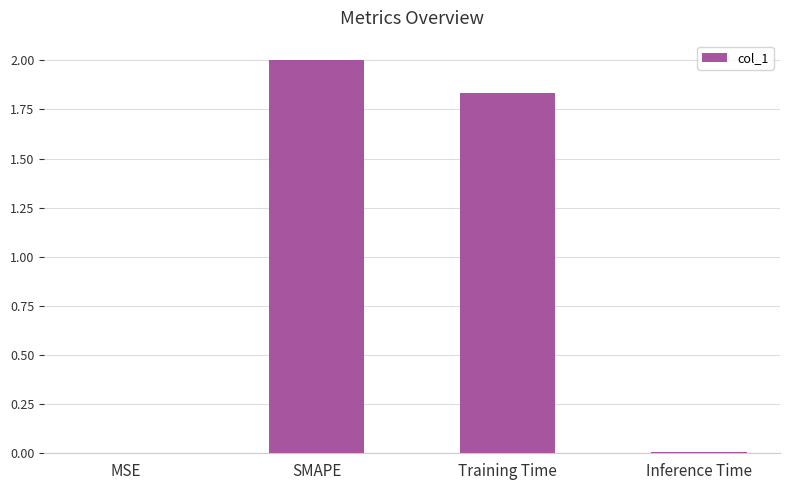

Is it true that the value at Inference Time is 0.0?

True